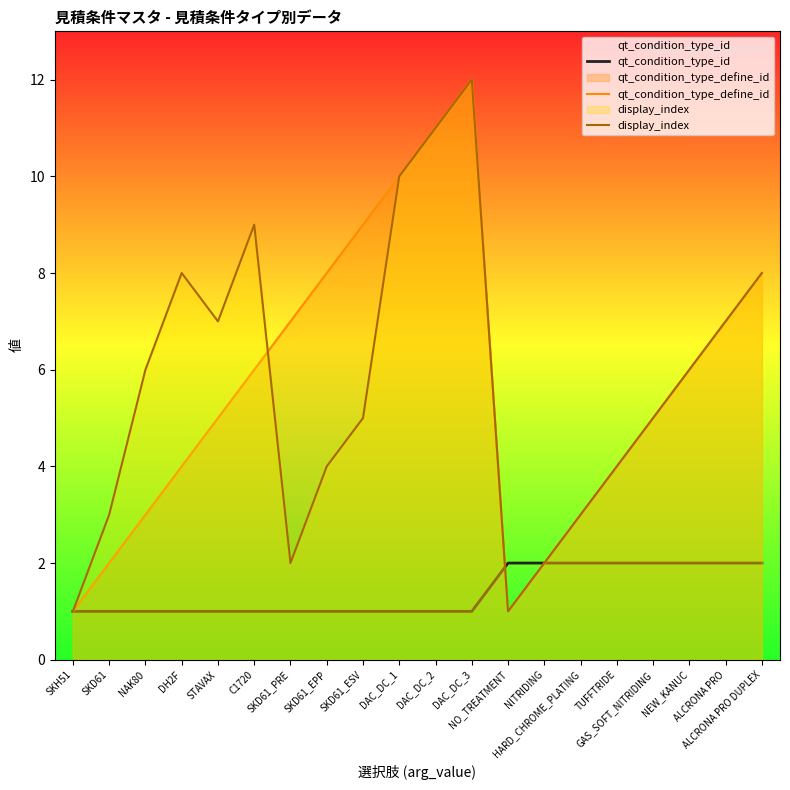

Between TUFFTRIDE and DAC_DC_1, which is larger?

TUFFTRIDE